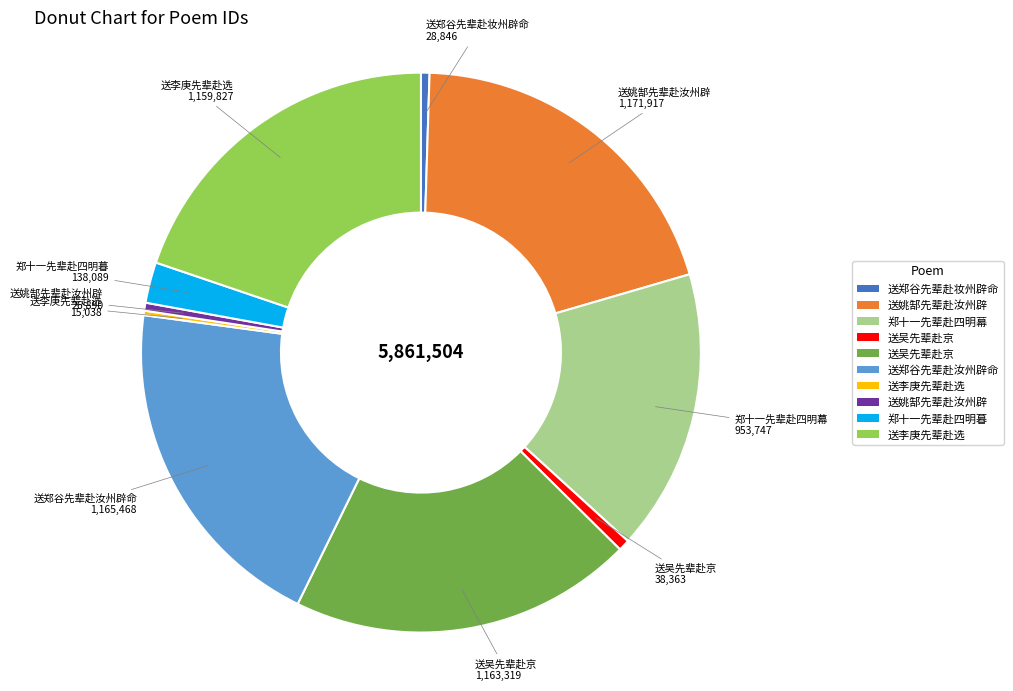

Is there a majority slice in this chart?

No